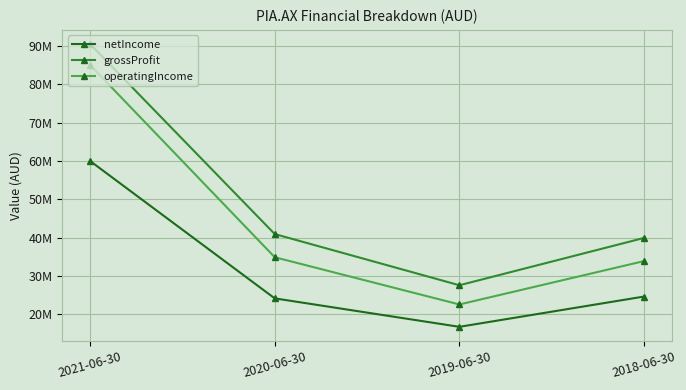

What is the label of the 3rd point from the right?

2020-06-30